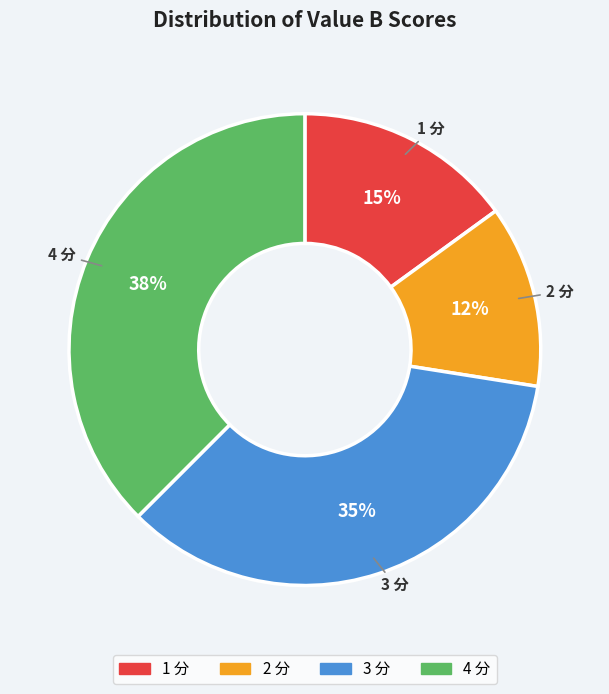

To the nearest percent, what is the average slice percentage?

25%